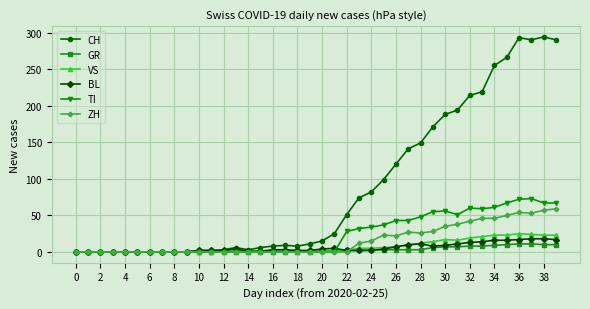

What is the maximum value for ZH?

59